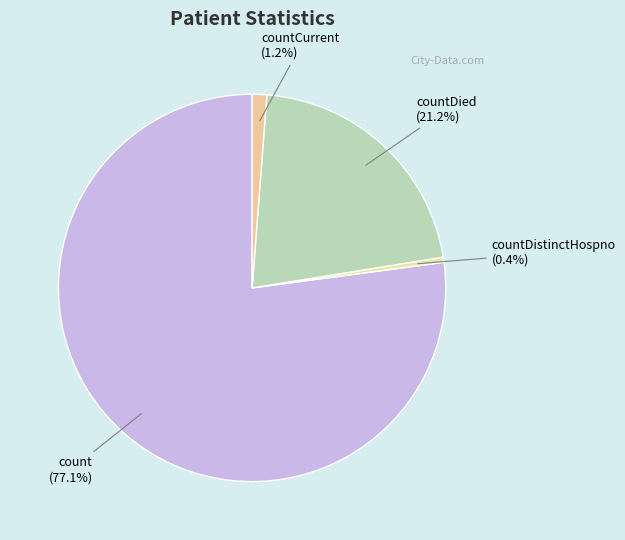

How many slices are in this pie chart?

4